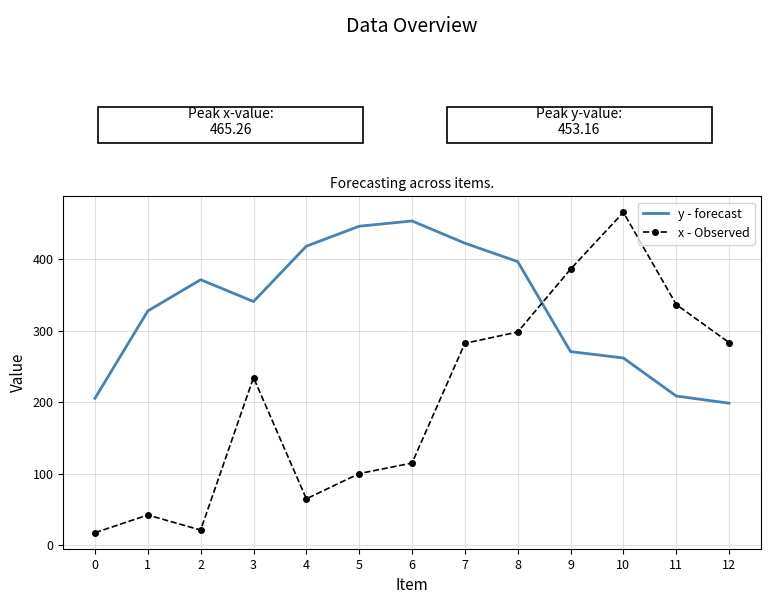

List the series in order of their overall mean, highest first.

y - forecast, x - Observed